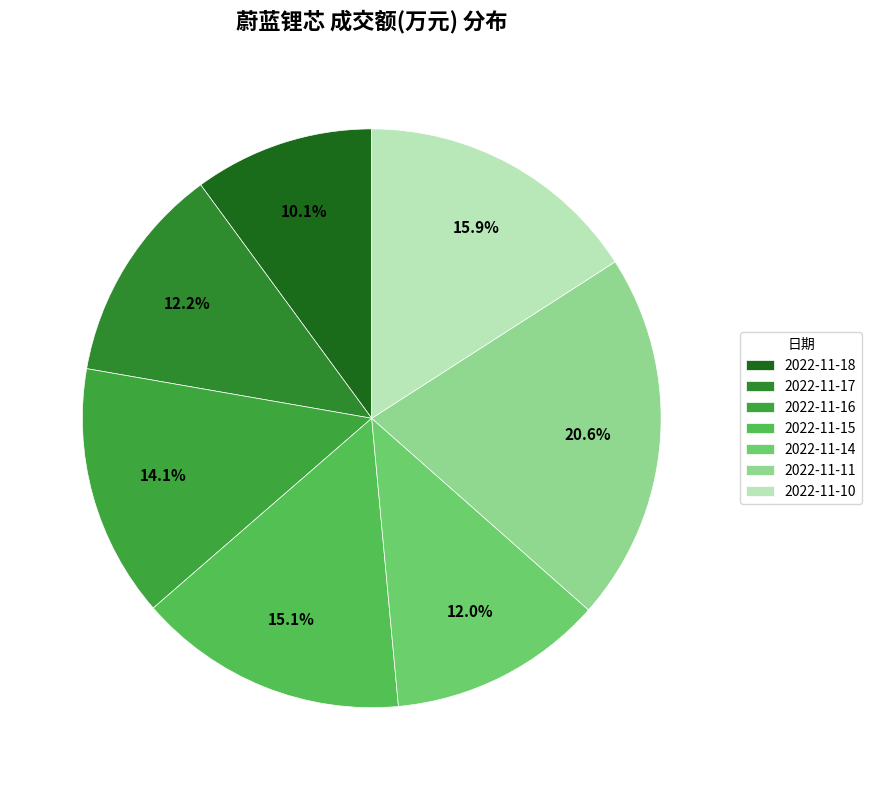

What is the change in value from 2022-11-17 to 2022-11-11?

+31479